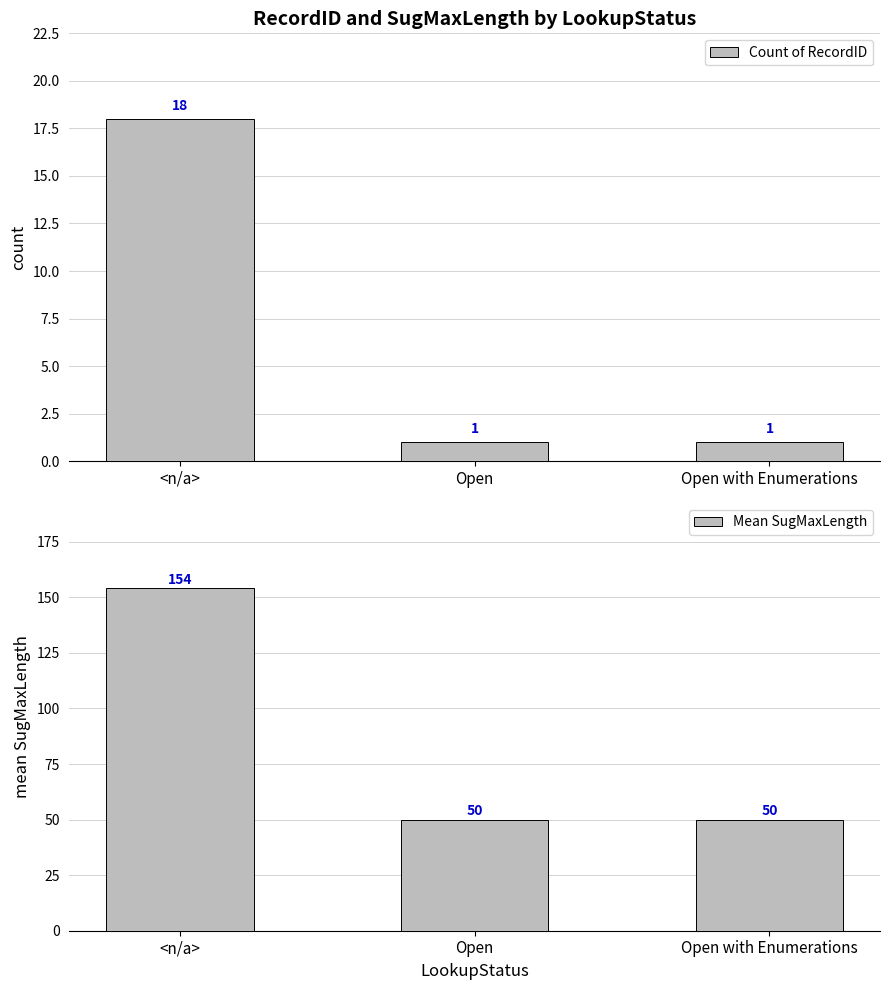

What position from the left is Open with Enumerations?

3